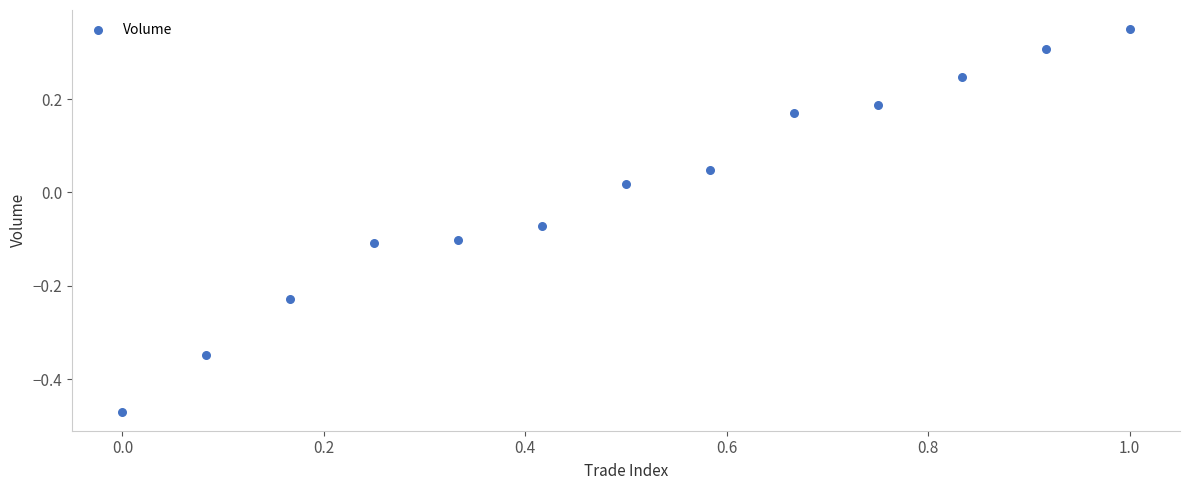

What is the range of Y values (max minus min)?

0.8